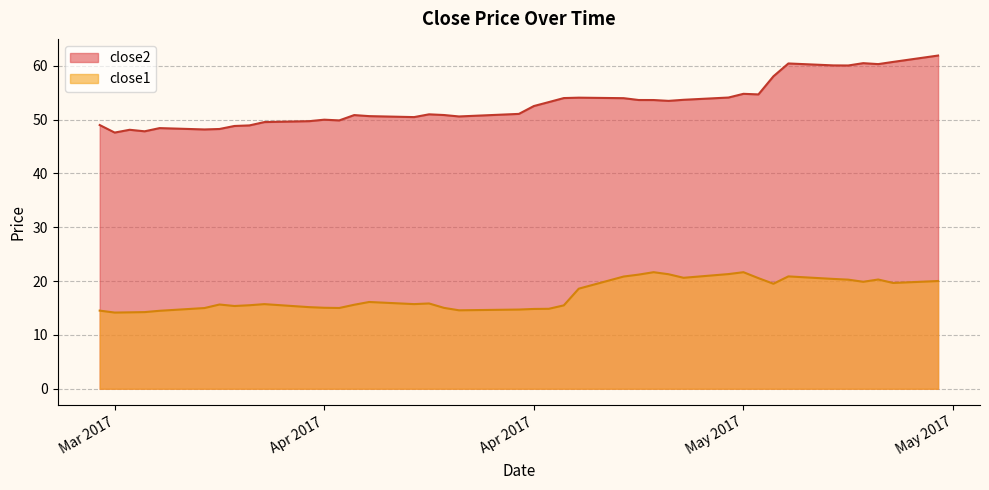

Which series has the largest total across all categories?

close2